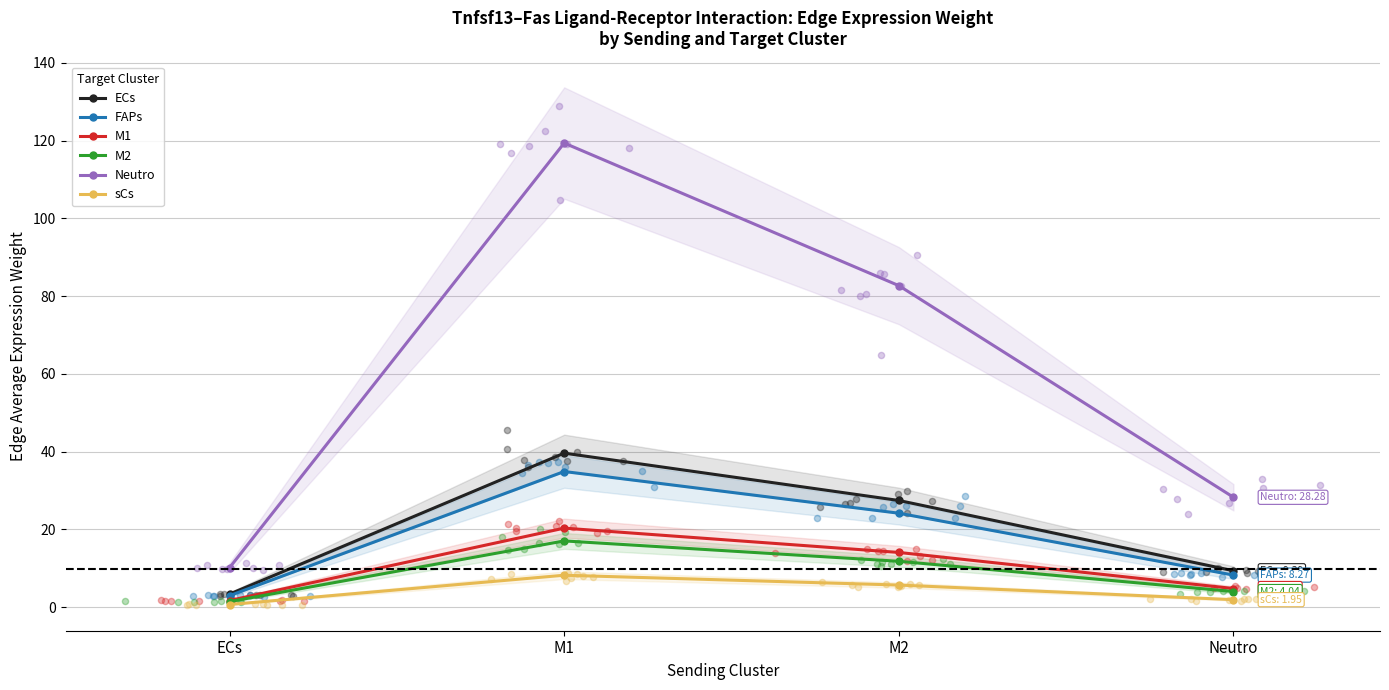

What is the total value across all series at M1?

239.6